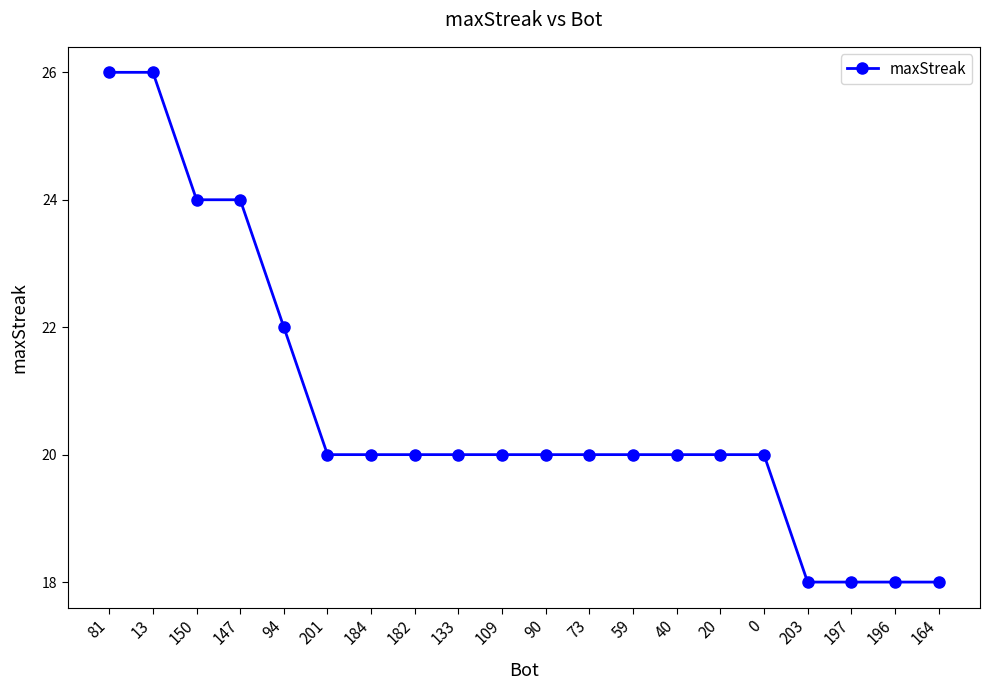

Reading left to right, transcribe all the data shown in this chart.

81=26	13=26	150=24	147=24	94=22	201=20	184=20	182=20	133=20	109=20	90=20	73=20	59=20	40=20	20=20	0=20	203=18	197=18	196=18	164=18